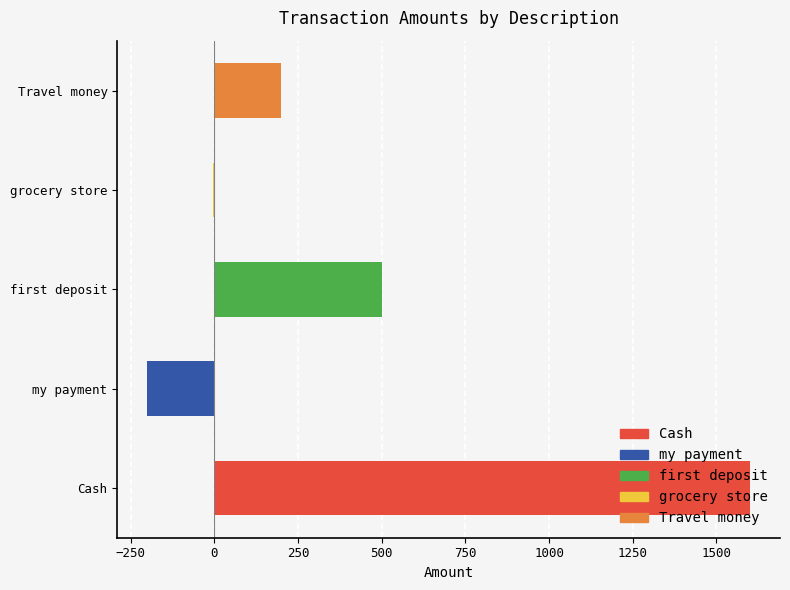

What is the value of the 5th bar from the left?

200.0